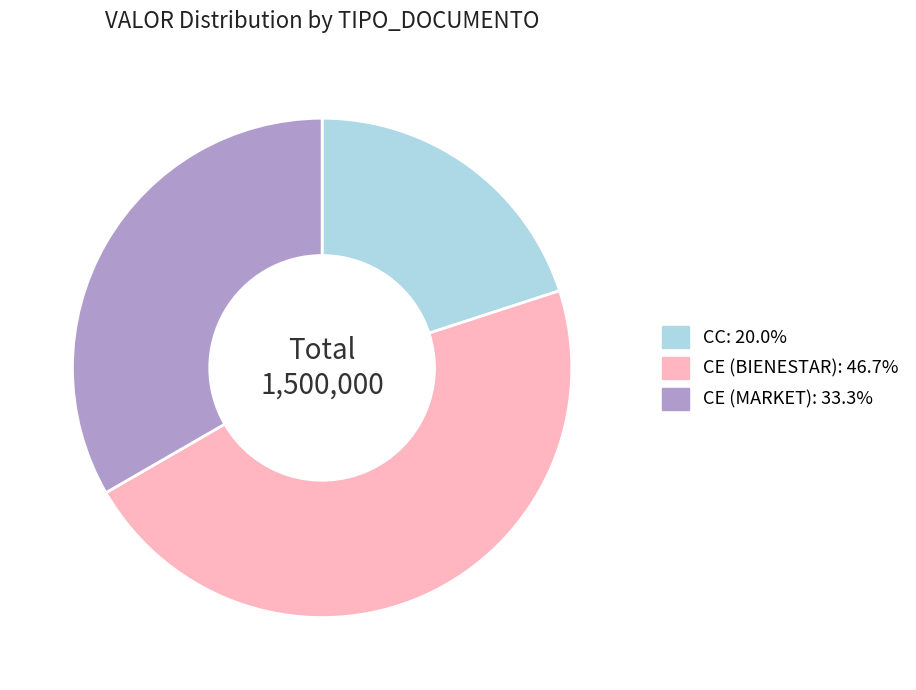

Count the number of slices in the pie.

3